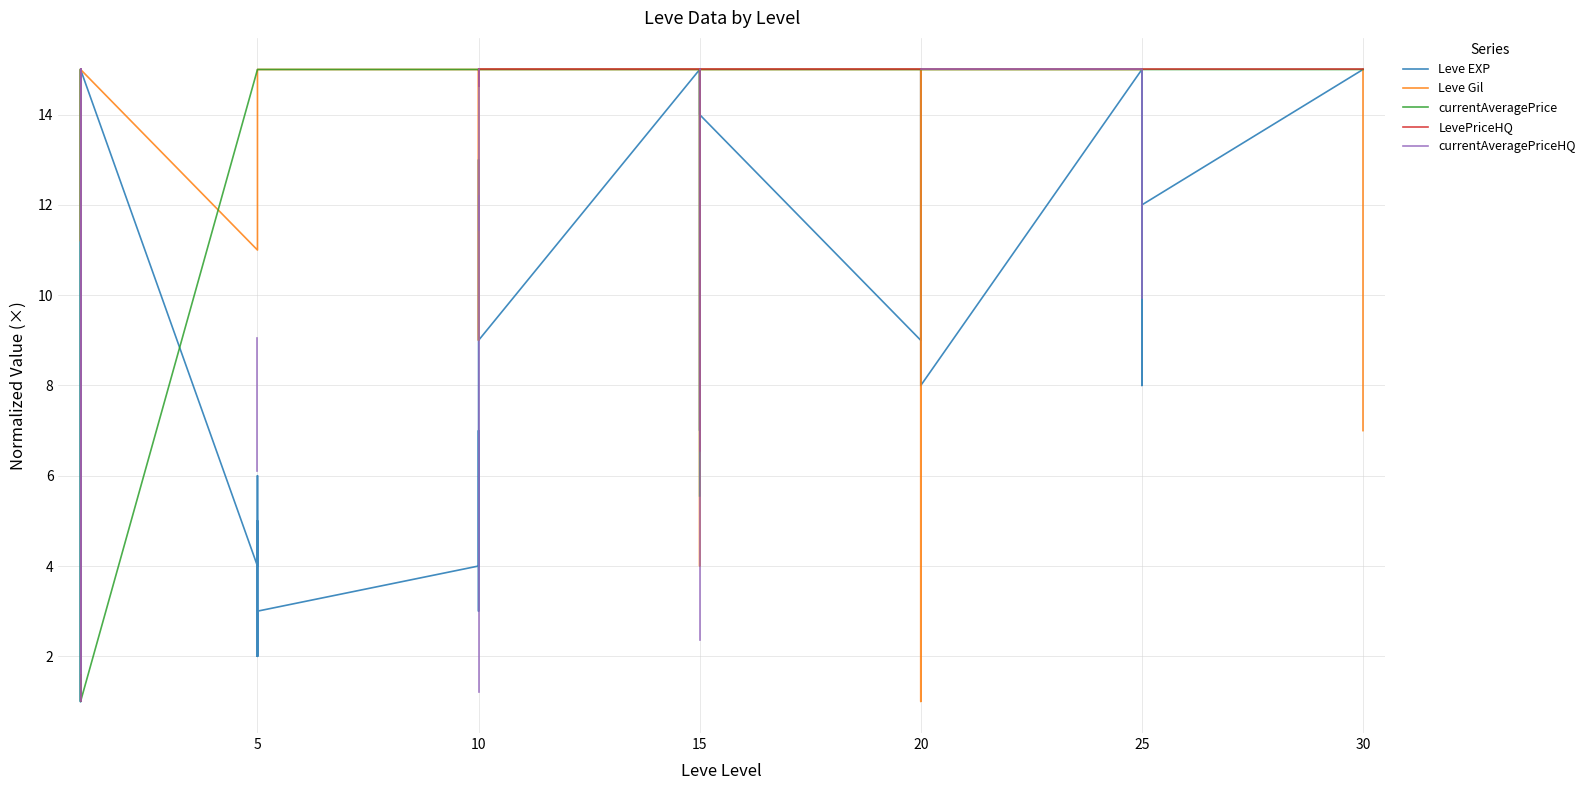

At how many categories does at least one series exceed 13?

38